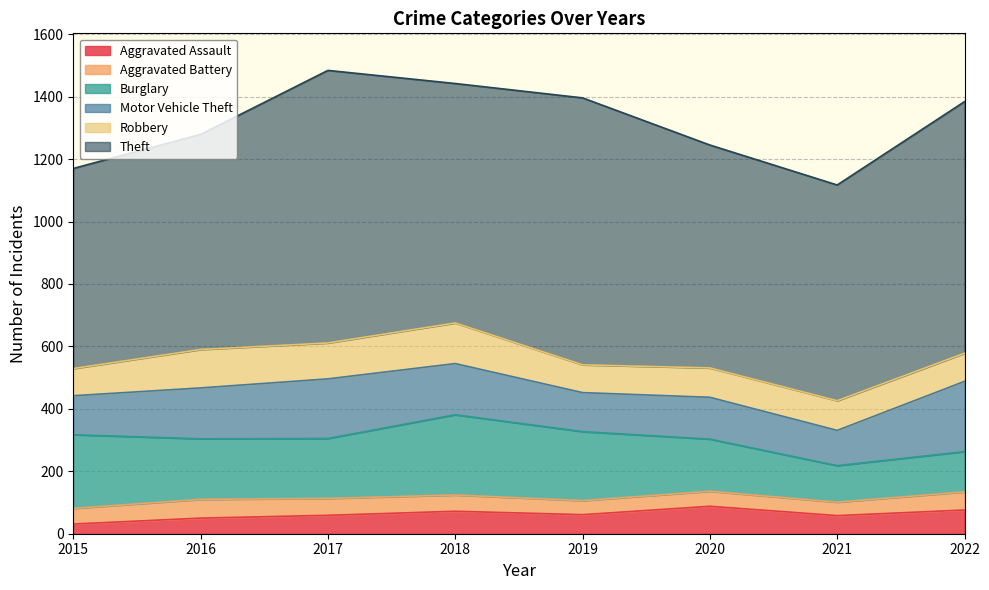

Reading left to right, transcribe all the data shown in this chart.

Aggravated Assault: 2015=31	2016=50	2017=59	2018=72	2019=61	2020=88	2021=58	2022=76
Aggravated Battery: 2015=50	2016=60	2017=54	2018=52	2019=45	2020=48	2021=43	2022=58
Burglary: 2015=236	2016=194	2017=192	2018=257	2019=221	2020=167	2021=117	2022=129
Motor Vehicle Theft: 2015=125	2016=163	2017=191	2018=164	2019=125	2020=134	2021=113	2022=225
Robbery: 2015=87	2016=123	2017=115	2018=130	2019=89	2020=94	2021=95	2022=90
Theft: 2015=641	2016=689	2017=873	2018=767	2019=855	2020=714	2021=691	2022=806